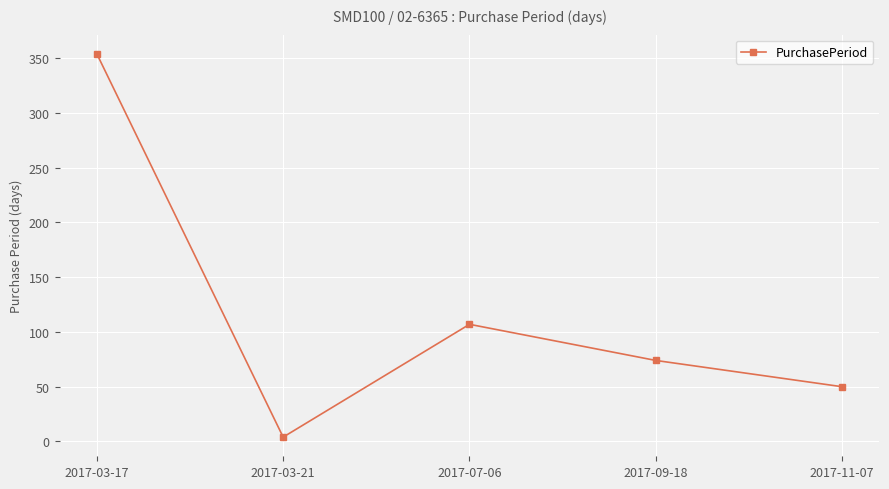

What is the sum of all values?

589